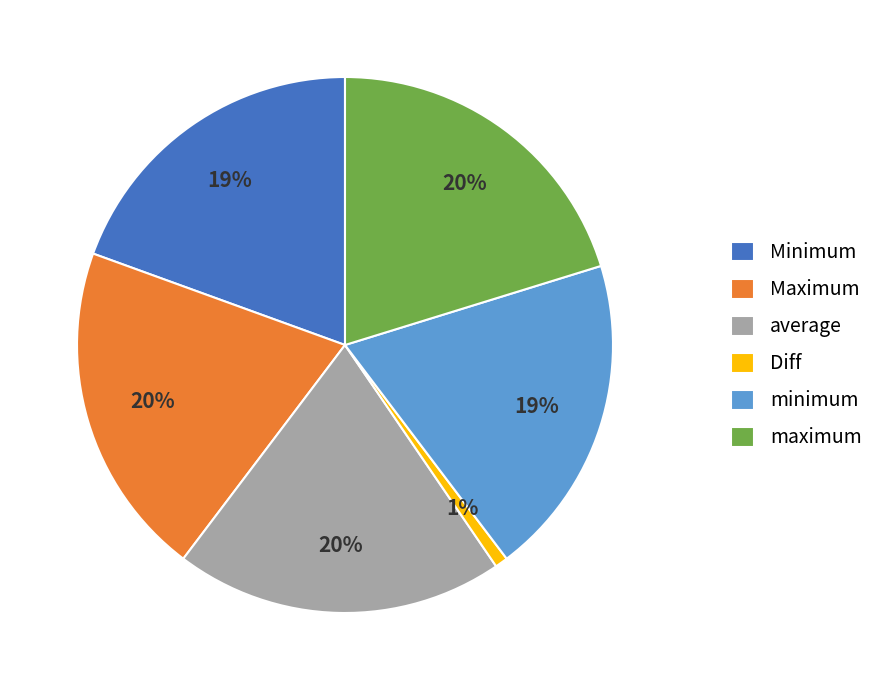

How many slices are in this pie chart?

6